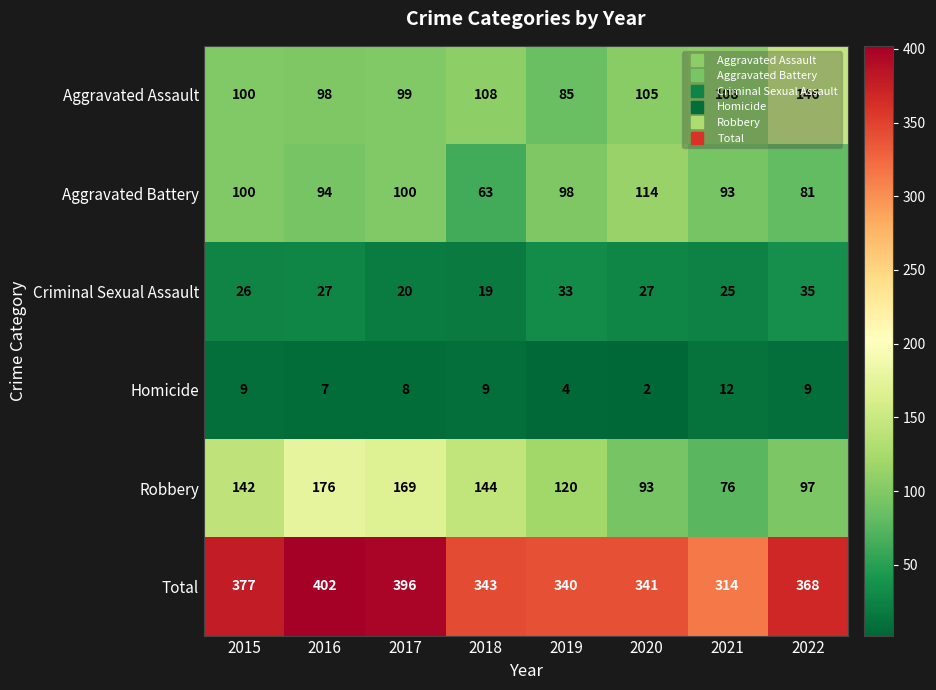

What is the difference between the maximum and minimum values in the Homicide series?

10